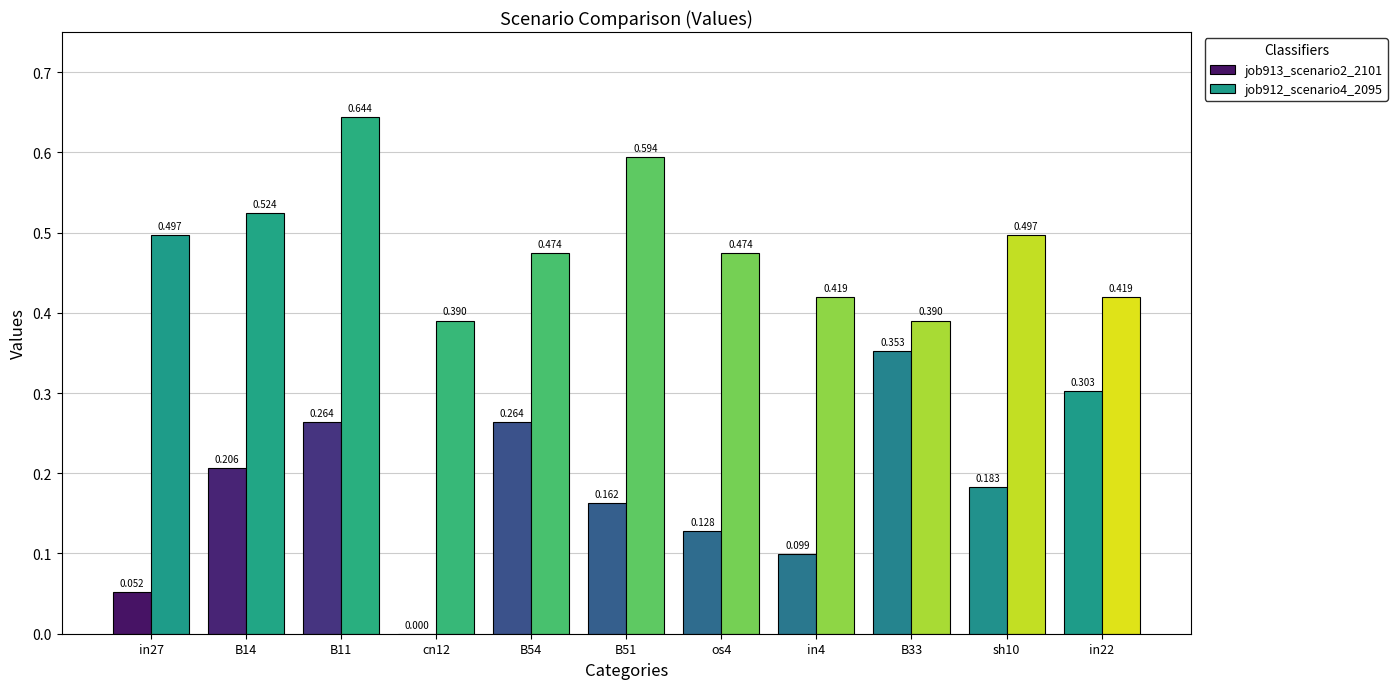

What position from the left is cn12?

4